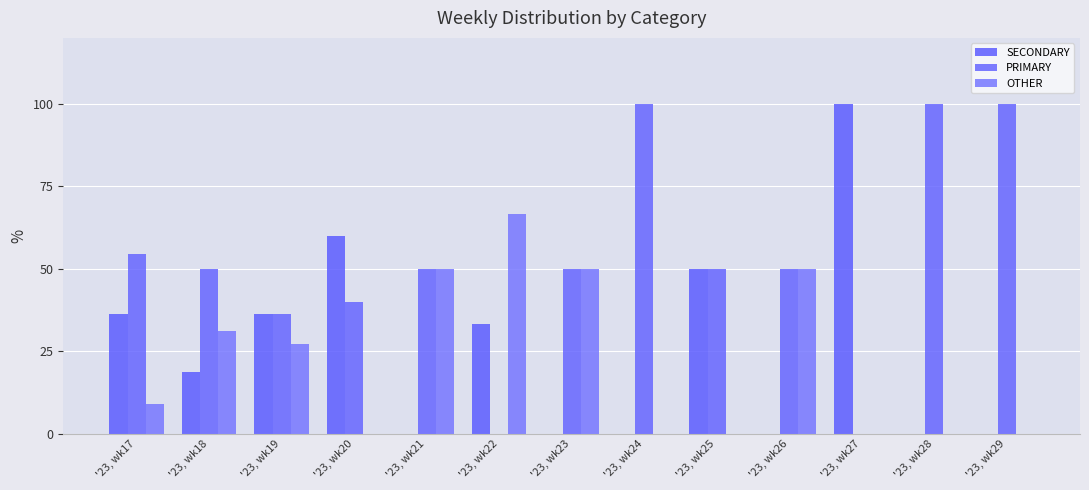

Reading left to right, transcribe all the data shown in this chart.

SECONDARY: 36.4	18.8	36.4	60.0	0.0	33.3	0.0	0.0	50.0	0.0	100.0	0.0	0.0
PRIMARY: 54.5	50.0	36.4	40.0	50.0	0.0	50.0	100.0	50.0	50.0	0.0	100.0	100.0
OTHER: 9.1	31.2	27.3	0.0	50.0	66.7	50.0	0.0	0.0	50.0	0.0	0.0	0.0